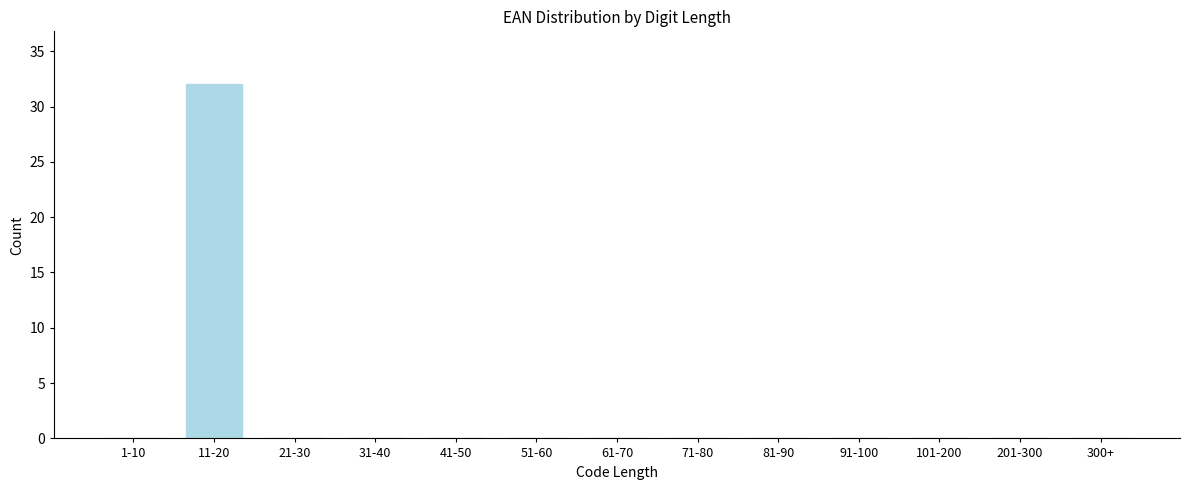

Reading right to left, extract all data points from this chart.

300+=0	201-300=0	101-200=0	91-100=0	81-90=0	71-80=0	61-70=0	51-60=0	41-50=0	31-40=0	21-30=0	11-20=32	1-10=0